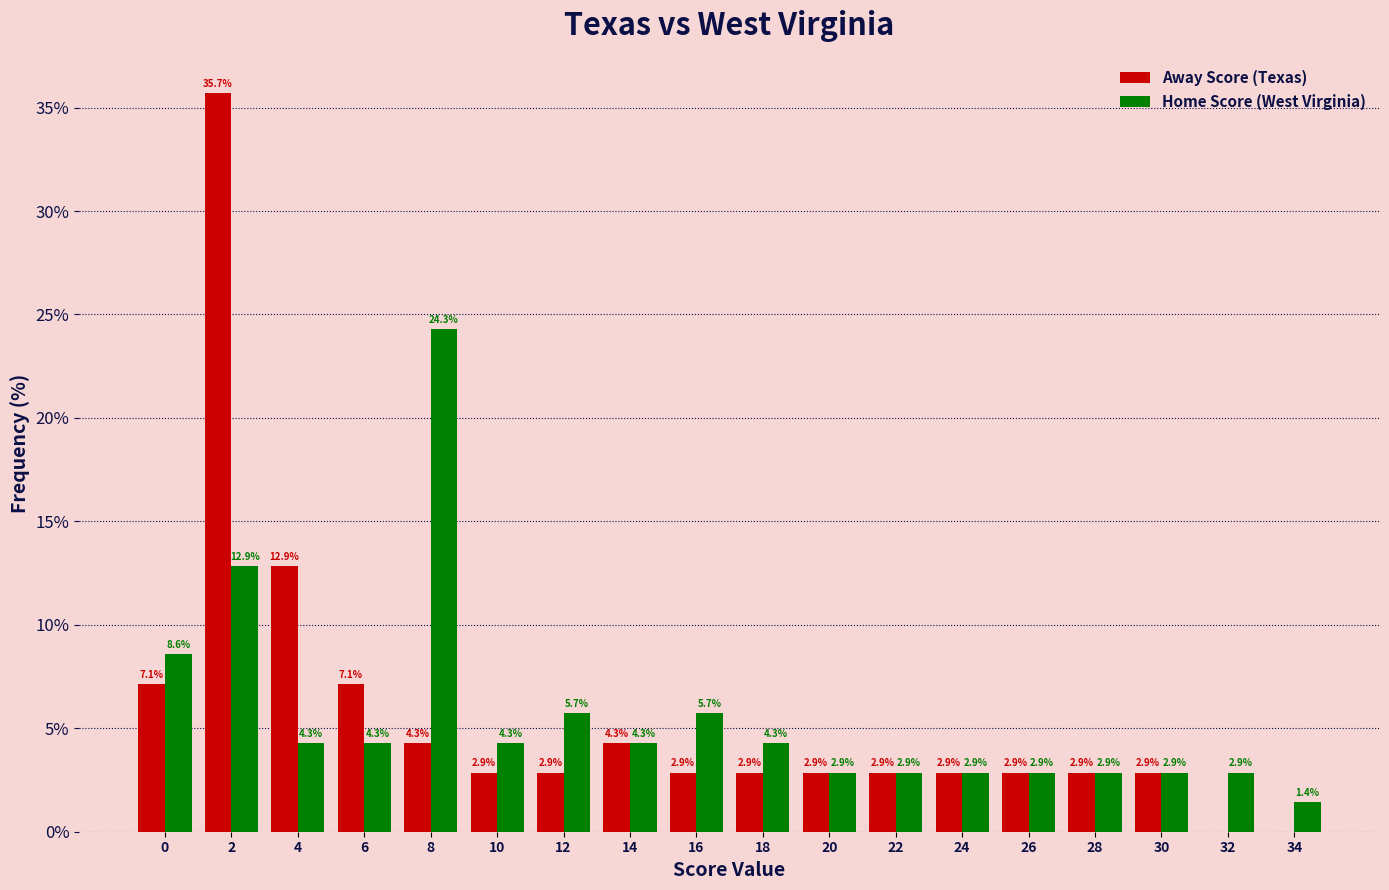

How many groups of bars are there?

18